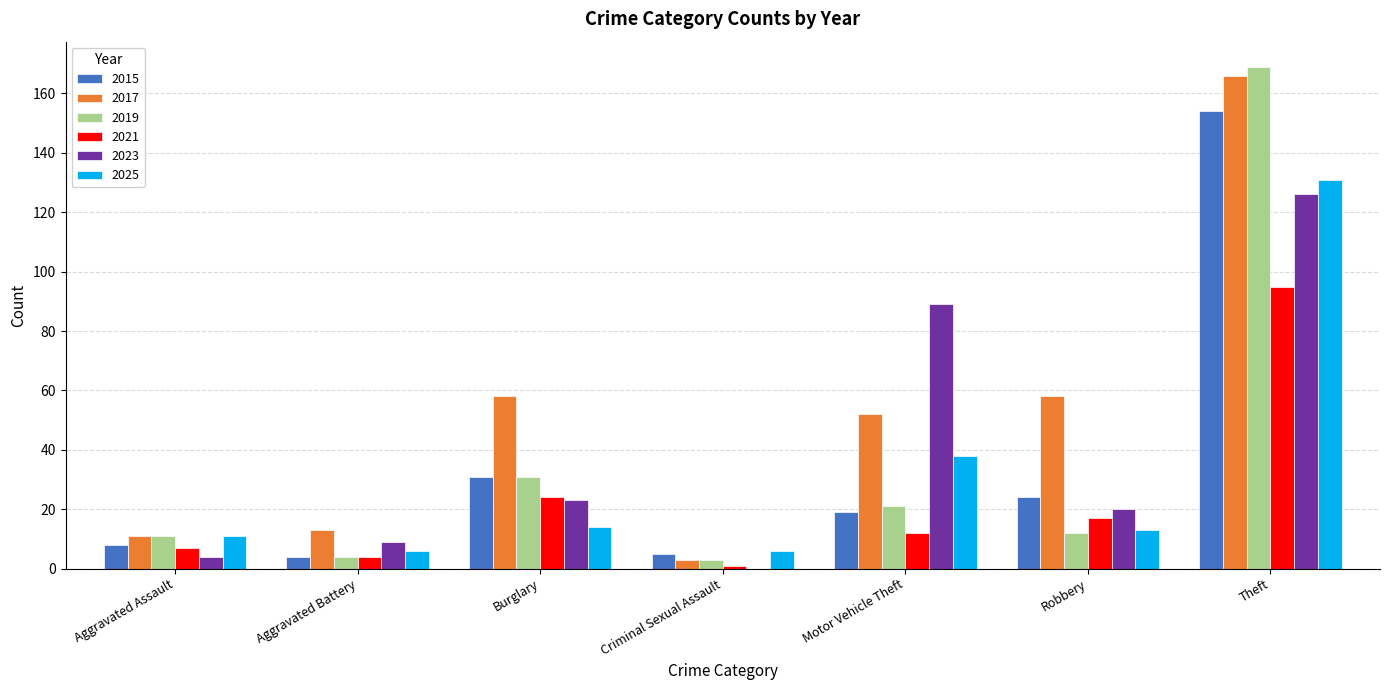

Are the bars grouped side by side (vs. stacked)?

Yes